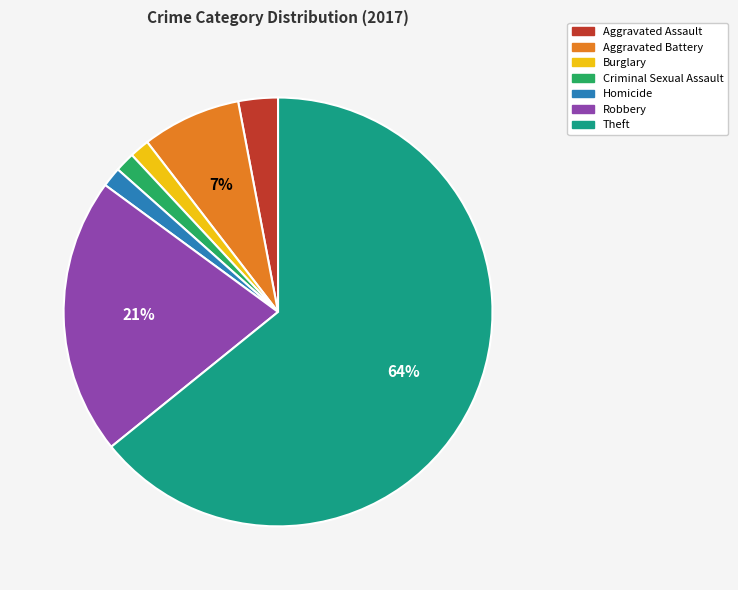

To the nearest percent, what percentage of the pie is Criminal Sexual Assault?

1%